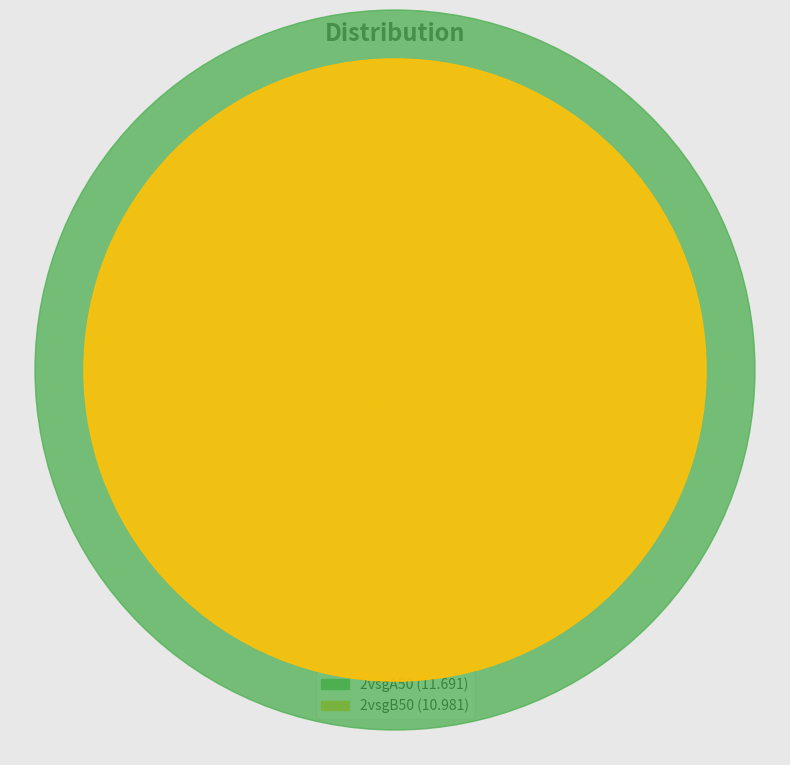

How many segments does this pie chart have?

2